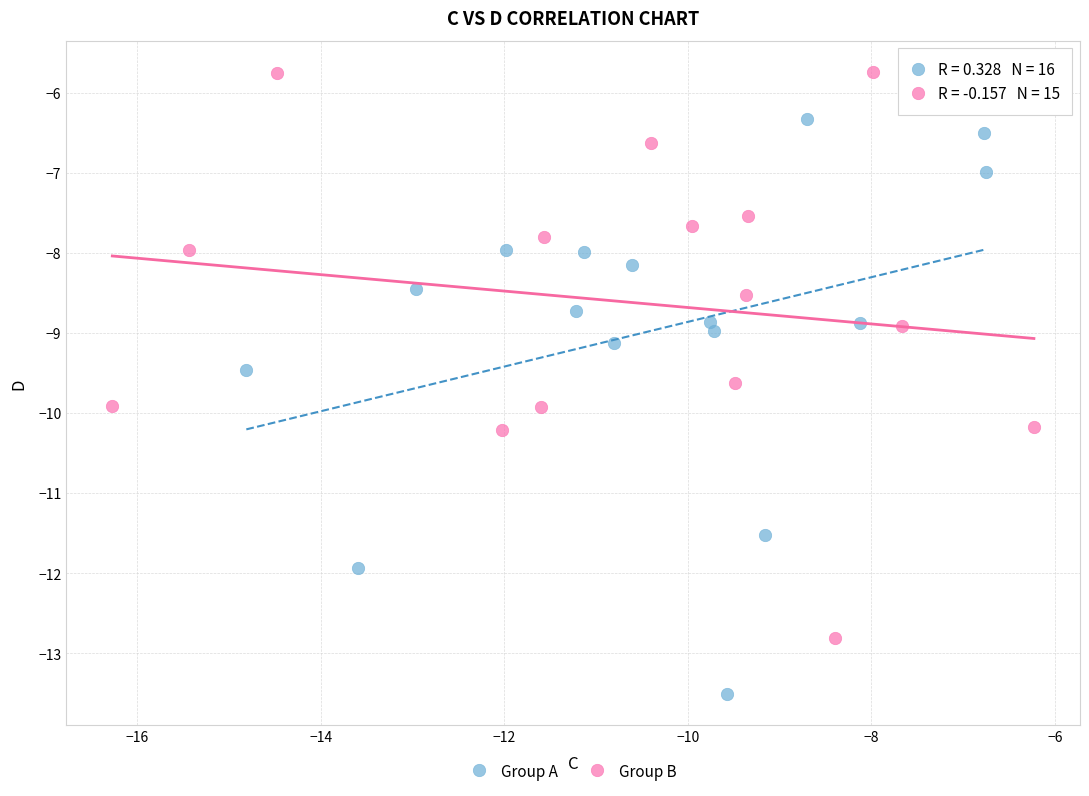

Which series contains the lowest Y value?

Group A